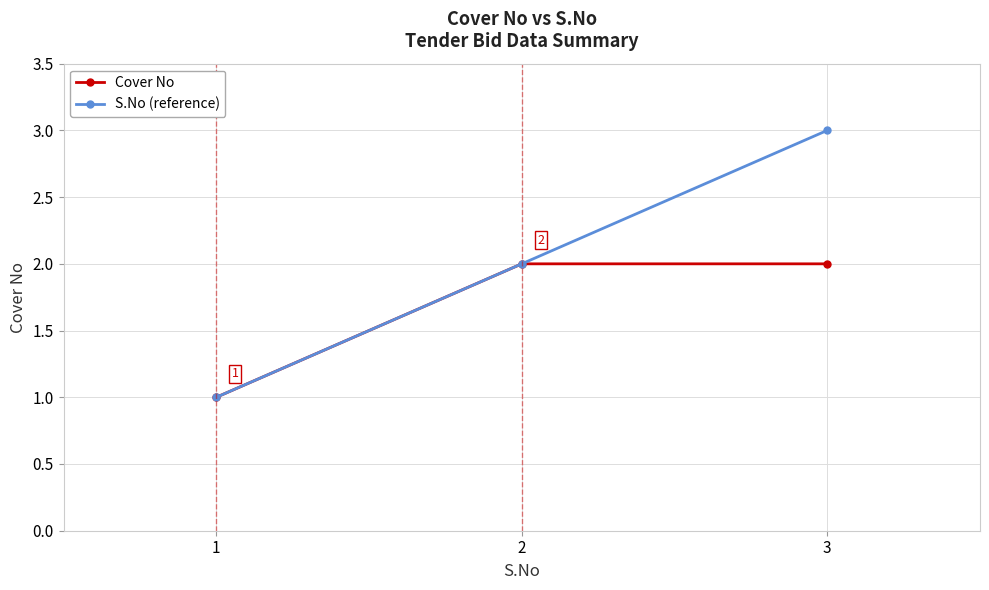

Read the S.No (reference) value at 1.

1